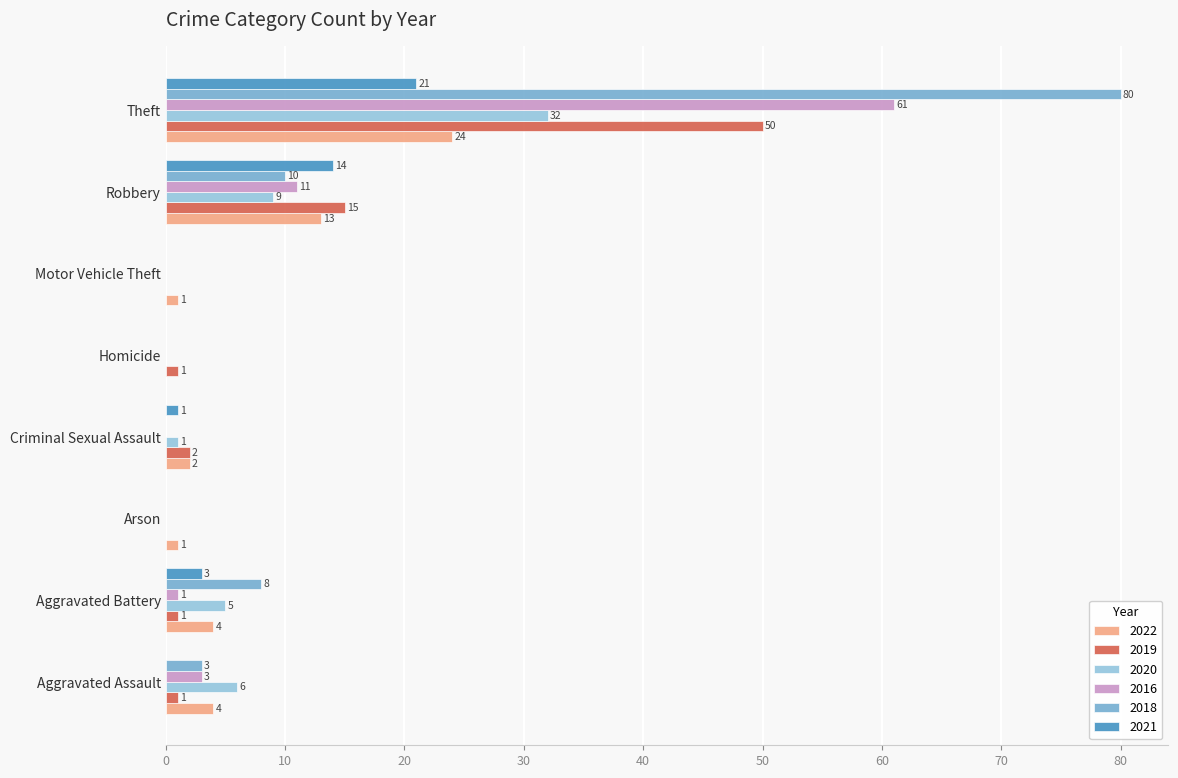

True or false: 2020 has a value of 0 at Motor Vehicle Theft.

True